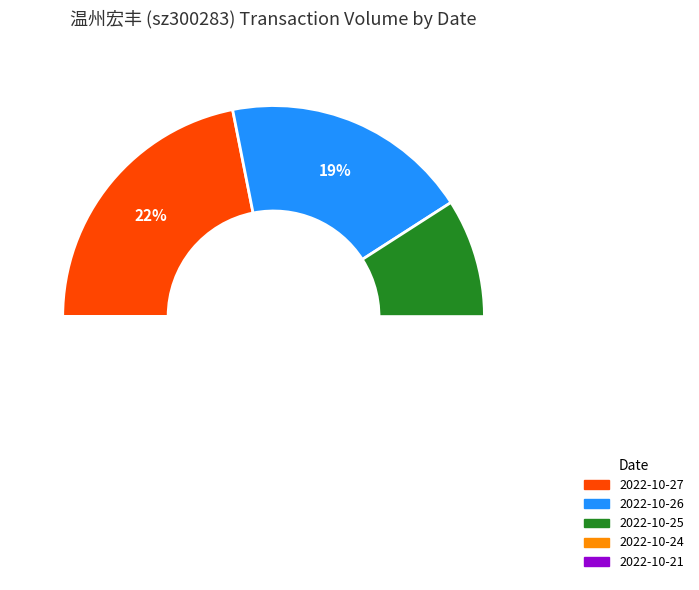

Does any single category account for the majority?

No